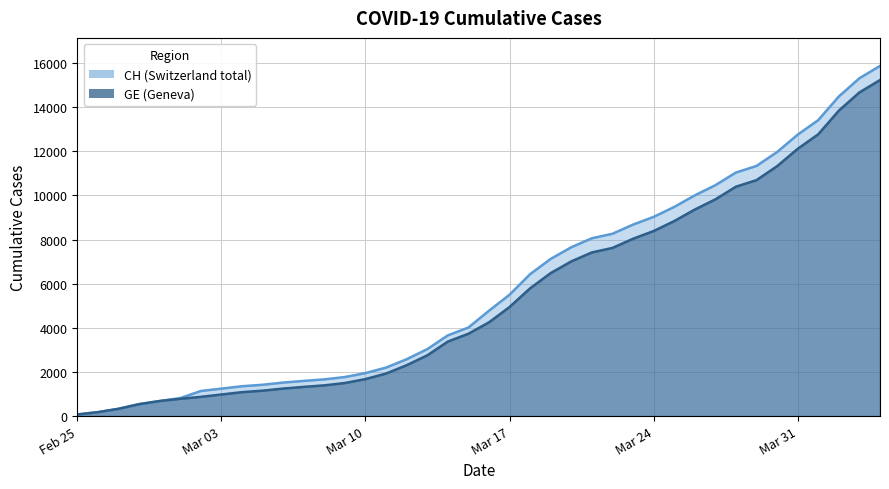

What is the greatest value displayed?

15875